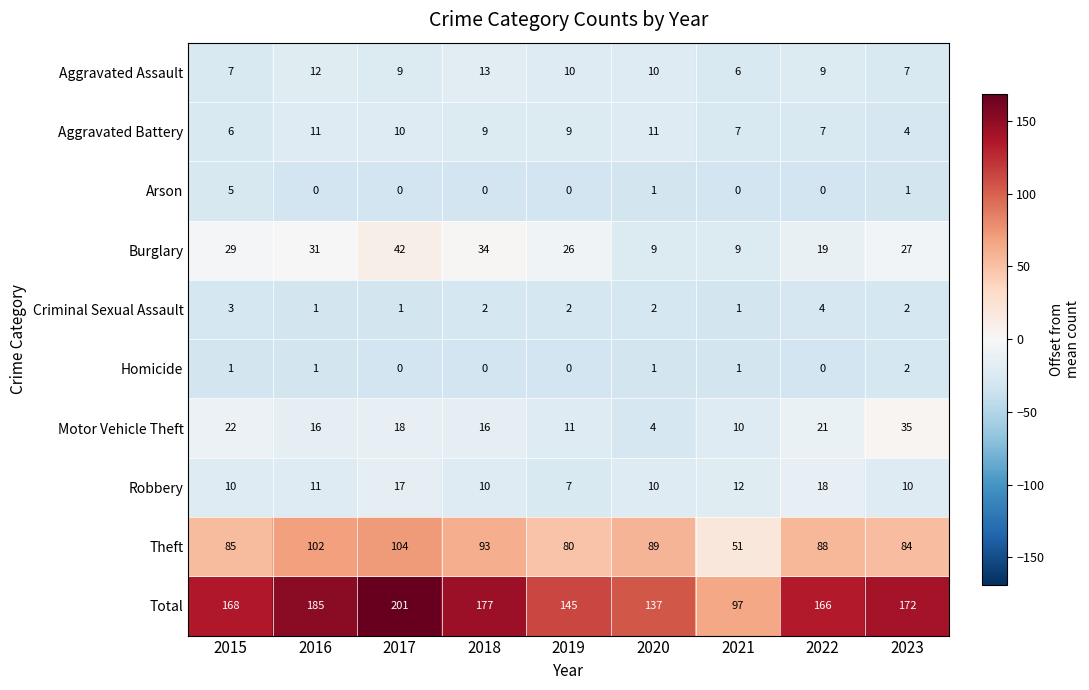

What is the average value of the Robbery series?

12